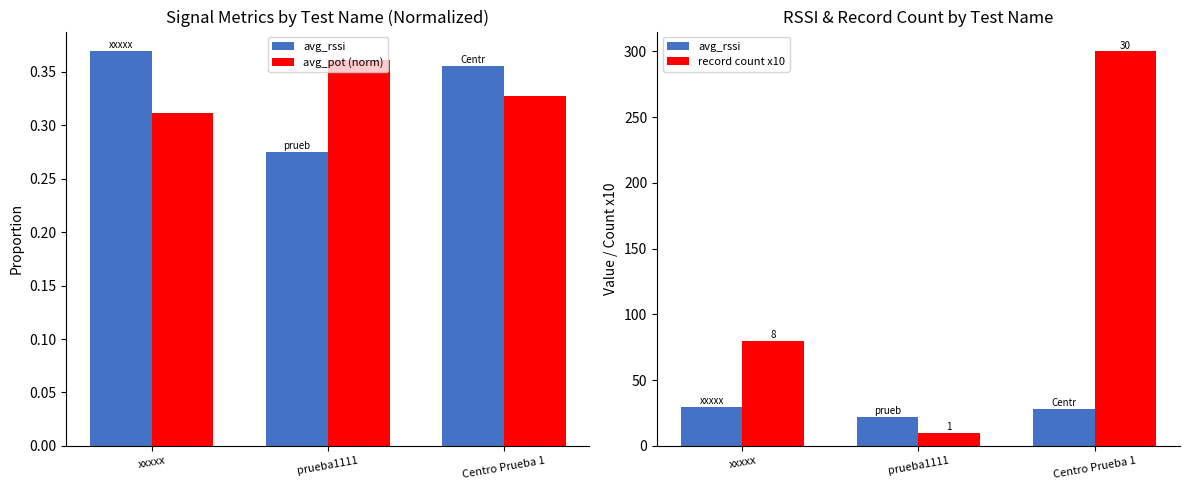

How many groups of bars are there?

3